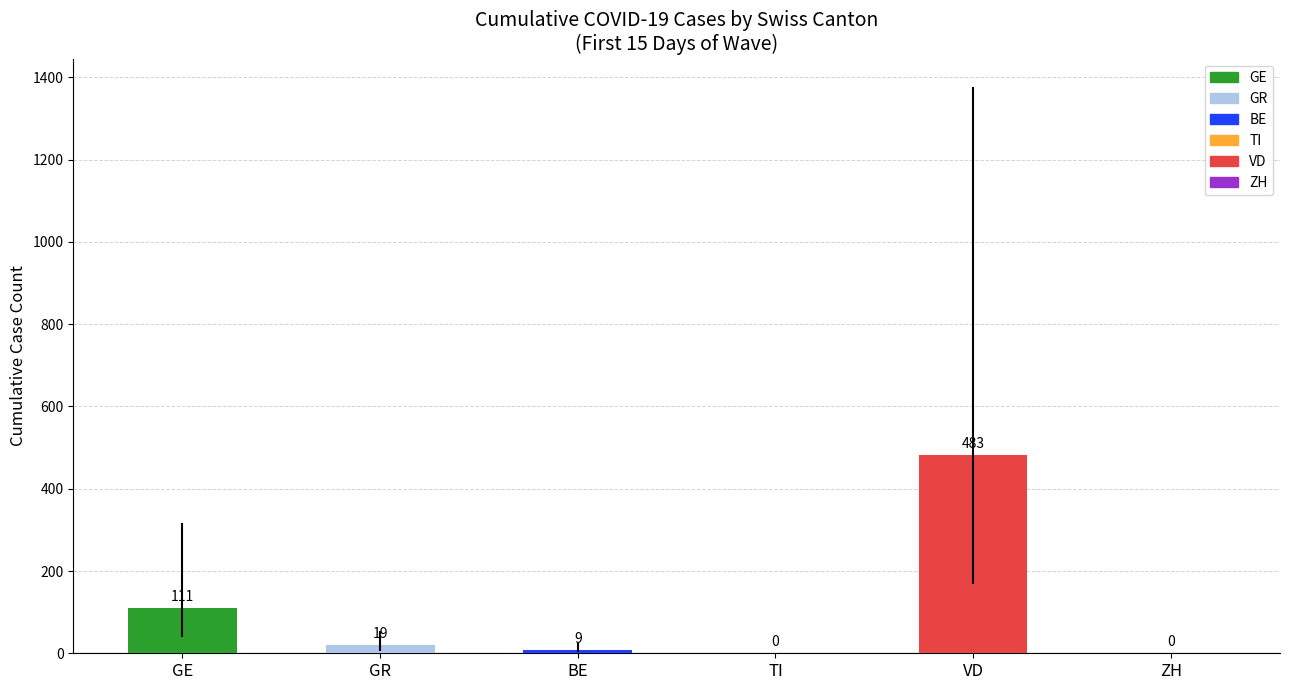

Between BE and TI, which is larger?

BE